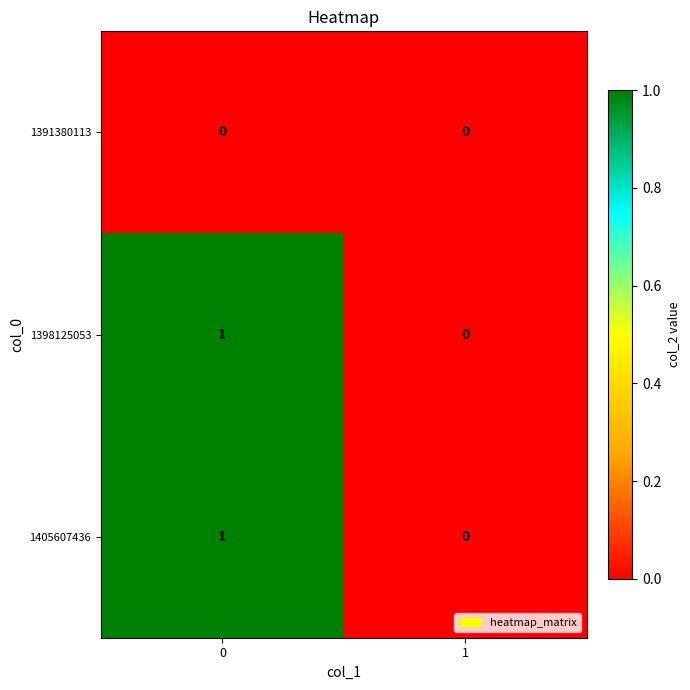

List the labels in order of 1405607436 value, smallest first.

1, 0